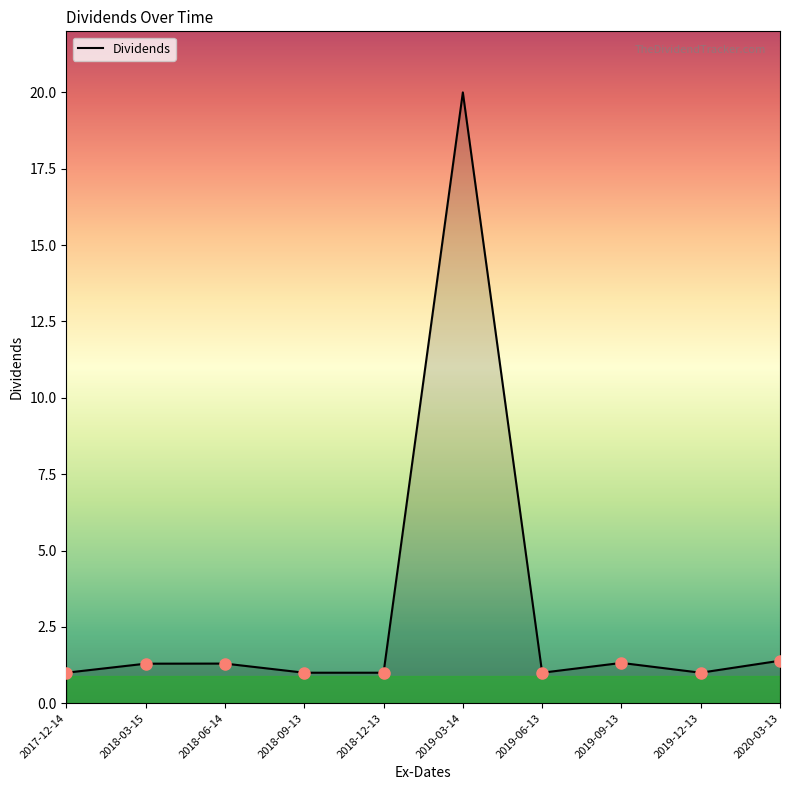

What position from the left is 2019-06-13?

7